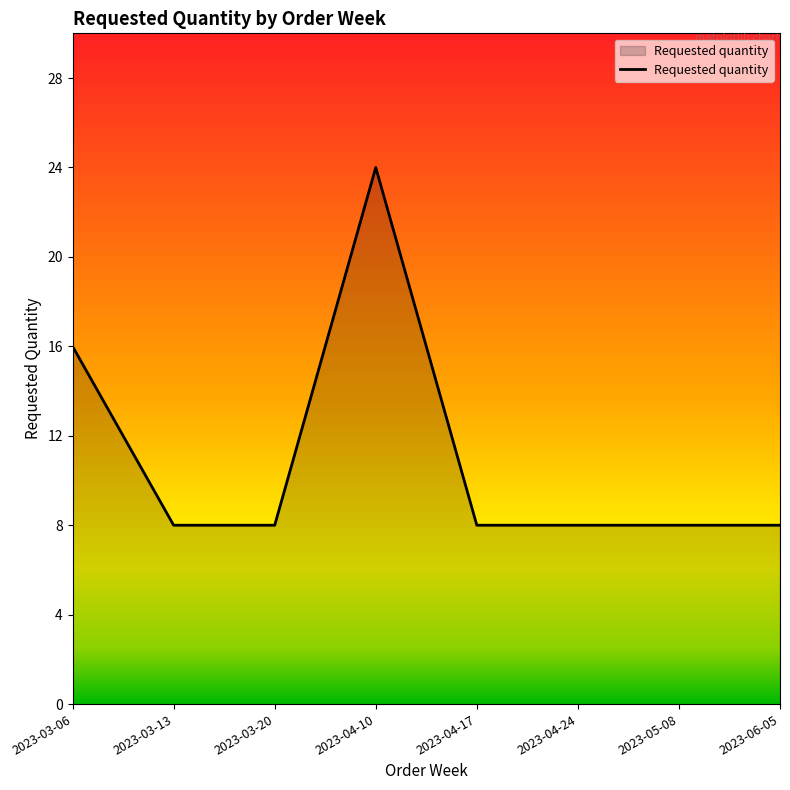

True or false: the data shows 5 at 2023-05-08.

False